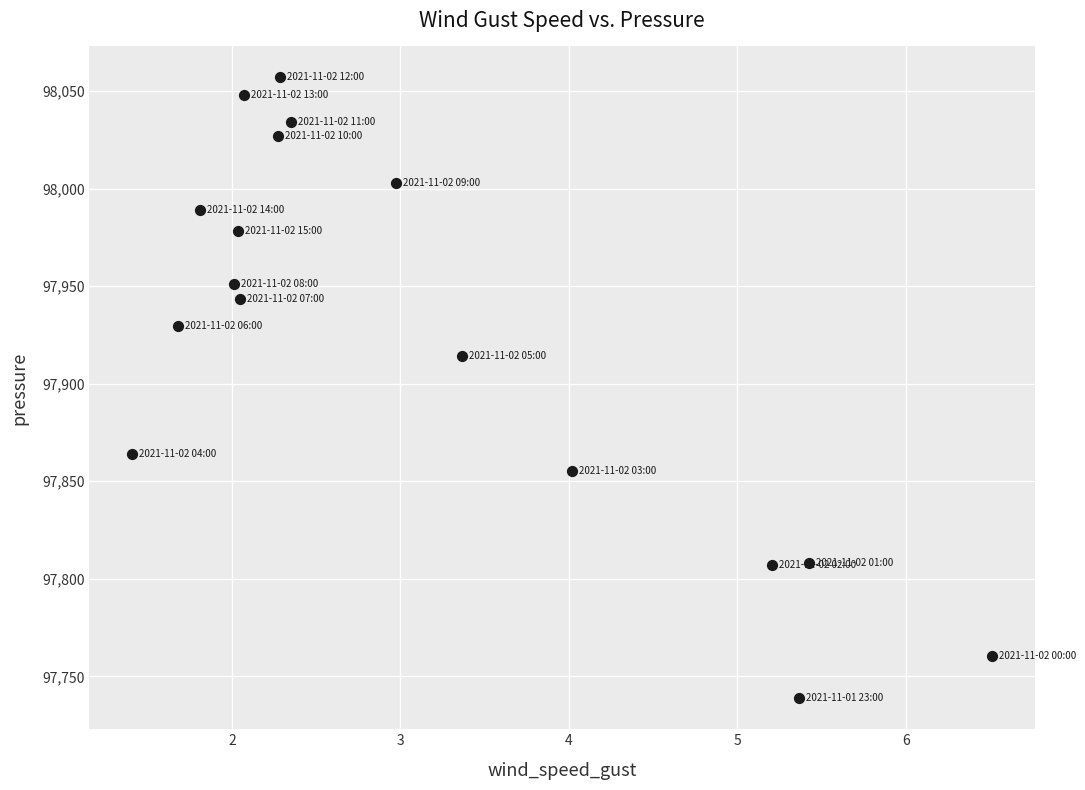

What is the range of Y values (max minus min)?

318.2